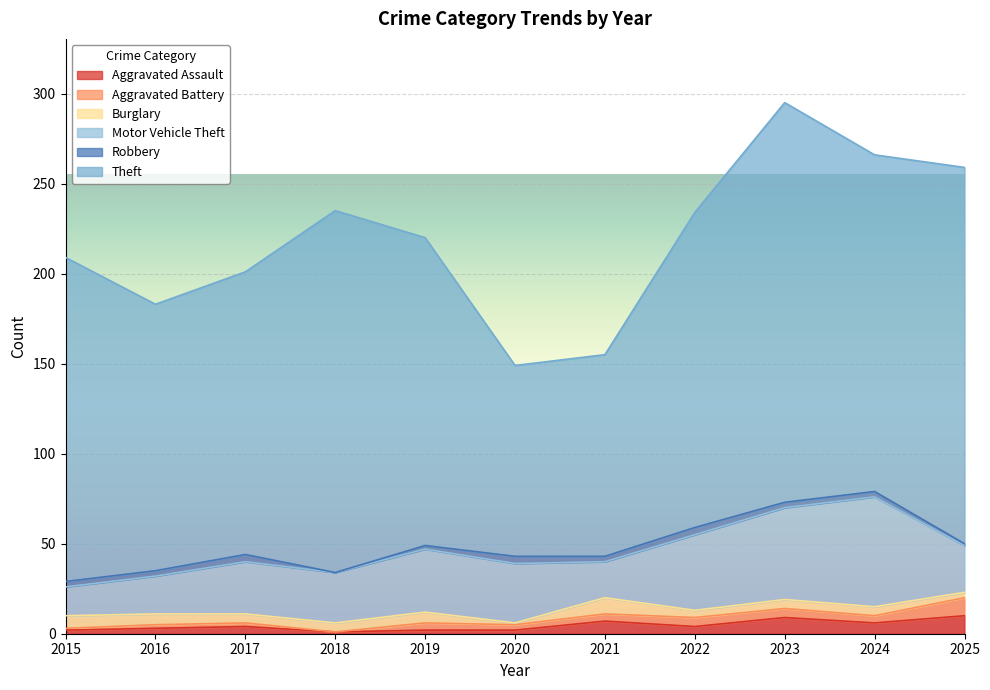

In Aggravated Battery, how many points are higher than both neighbors (excluding endpoints)?

1